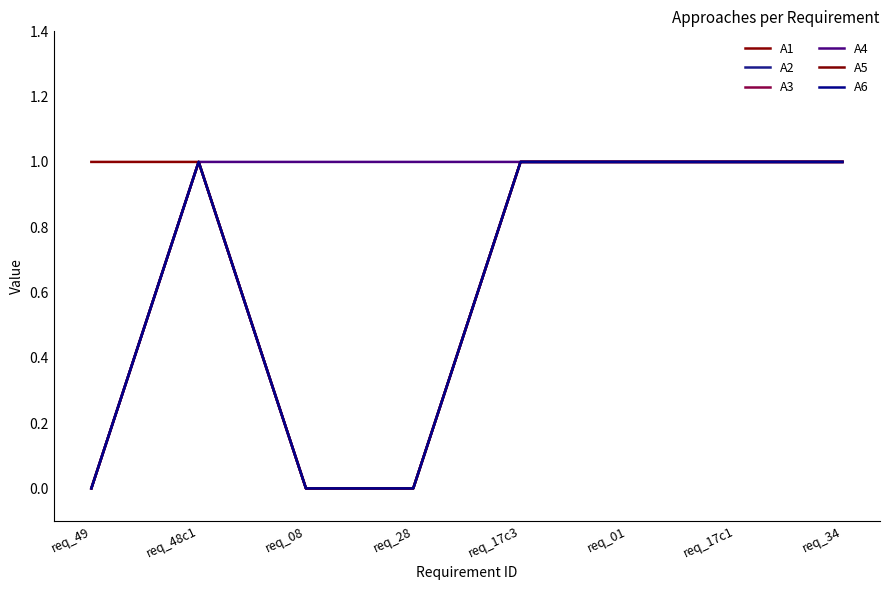

List the series in order of their peak value, highest first.

A1, A2, A3, A4, A5, A6